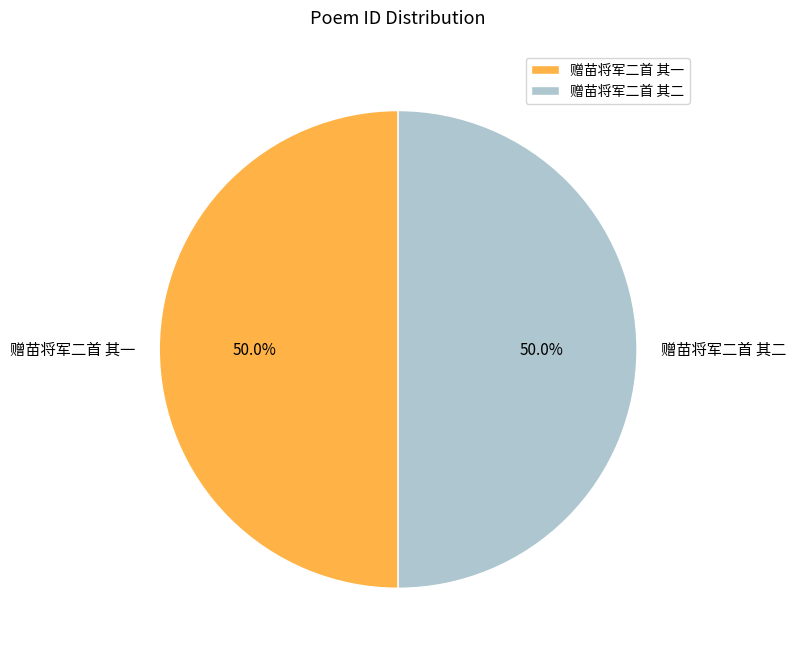

To the nearest percent, what portion does 赠苗将军二首 其二 represent?

50%